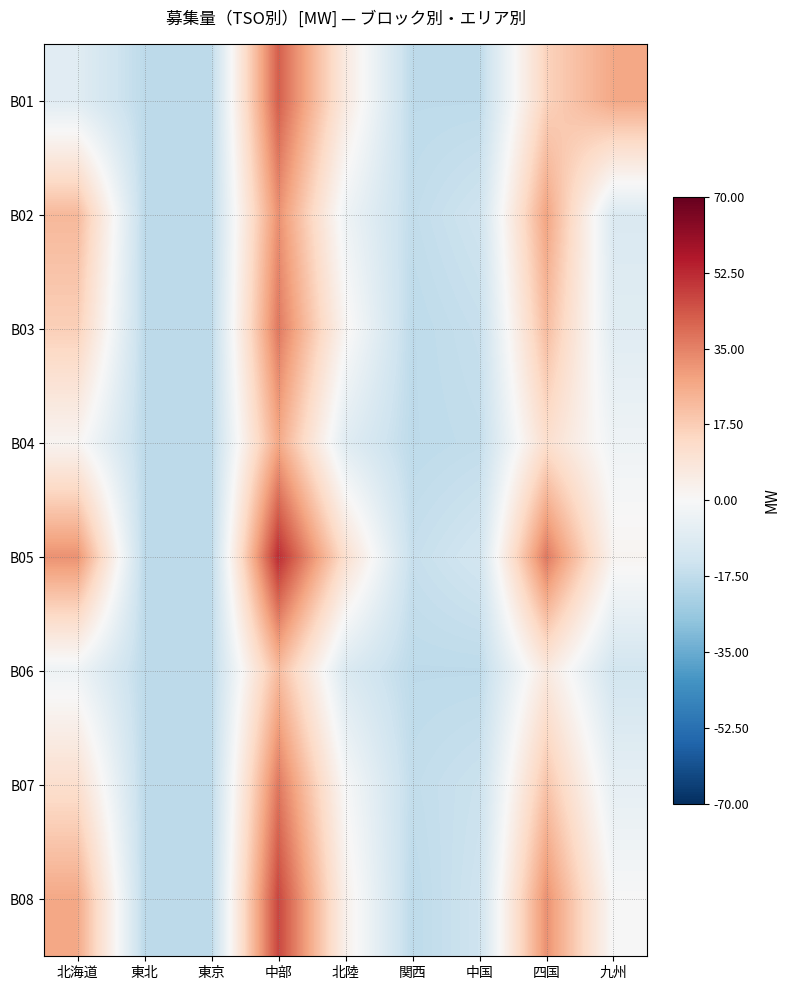

Which series changed the most between 東北 and 中部?

B05